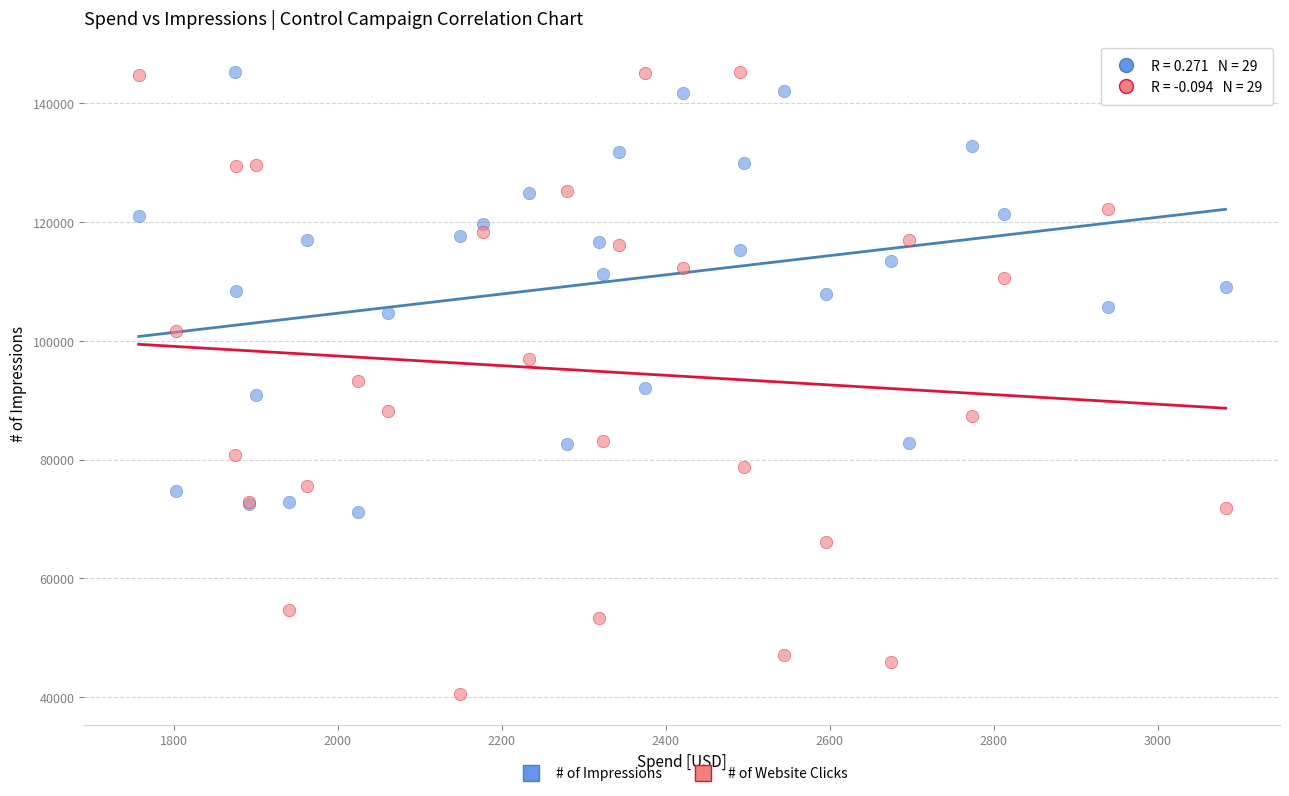

Which series has the largest Y range (max minus min)?

# of Website Clicks